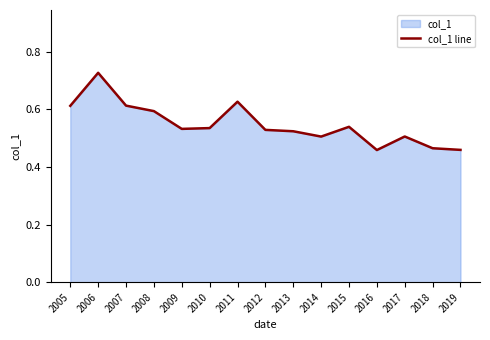

Rank the categories by value from highest to lowest.

2006, 2011, 2007, 2005, 2008, 2015, 2010, 2009, 2012, 2013, 2017, 2014, 2018, 2019, 2016